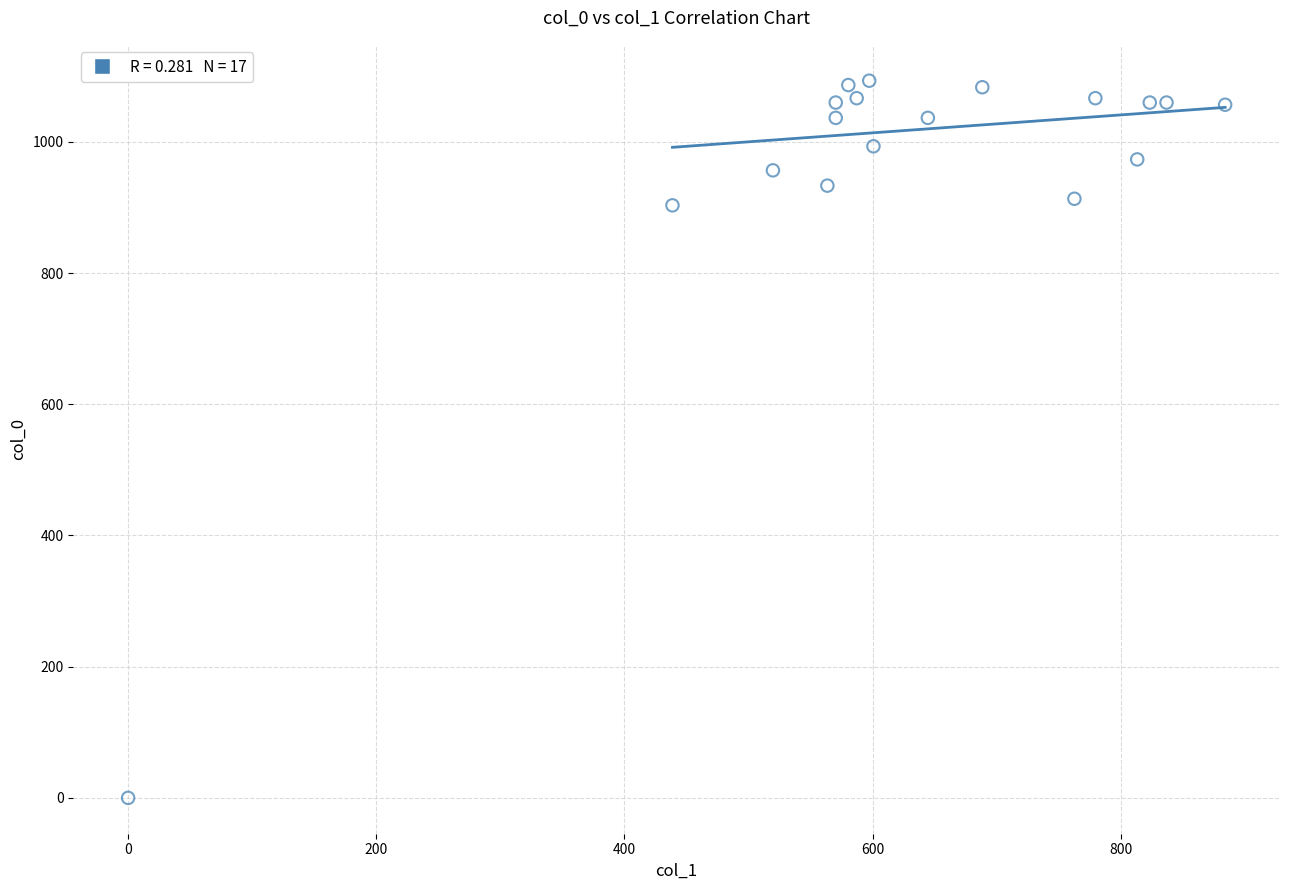

What is the range of X values (max minus min)?

884.2